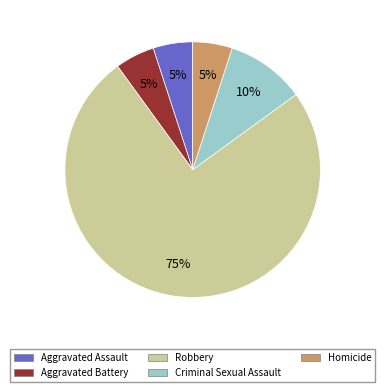

Is it true that Homicide is 16% of the pie?

False